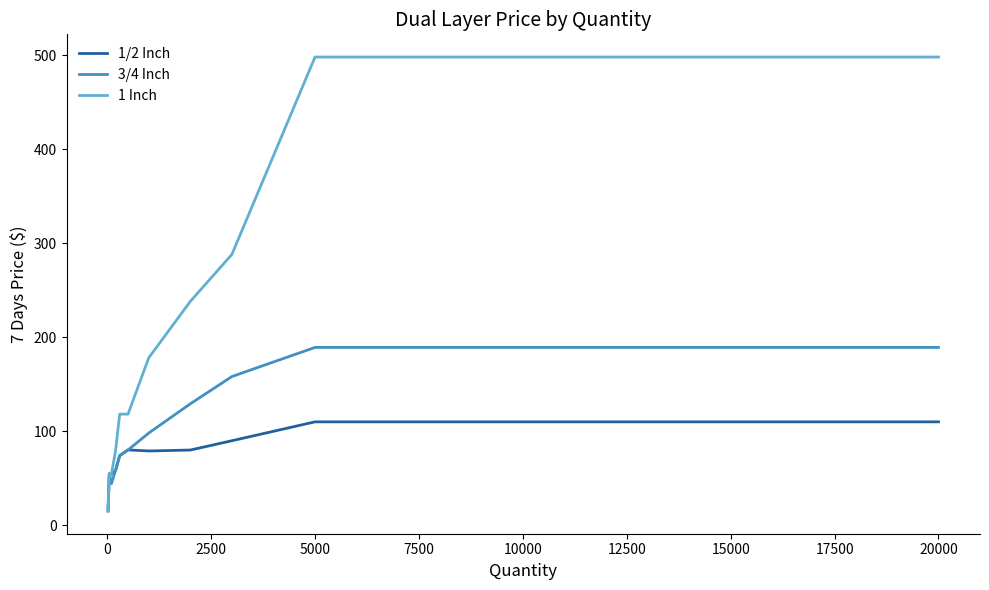

What is the smallest value displayed?

14.9